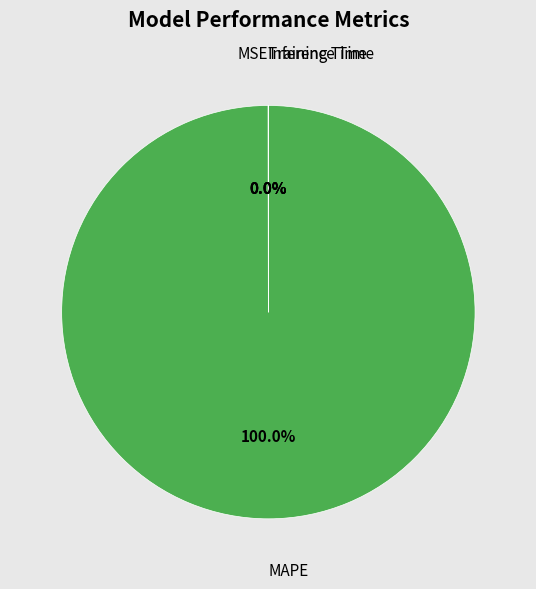

To the nearest percent, what portion does MAPE represent?

100%